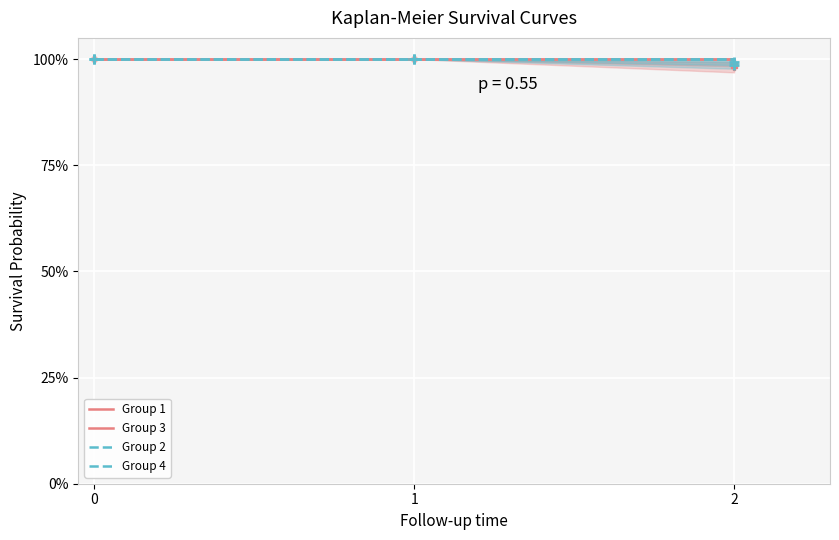

True or false: Group 3 has a value of 1.0 at 1.

True